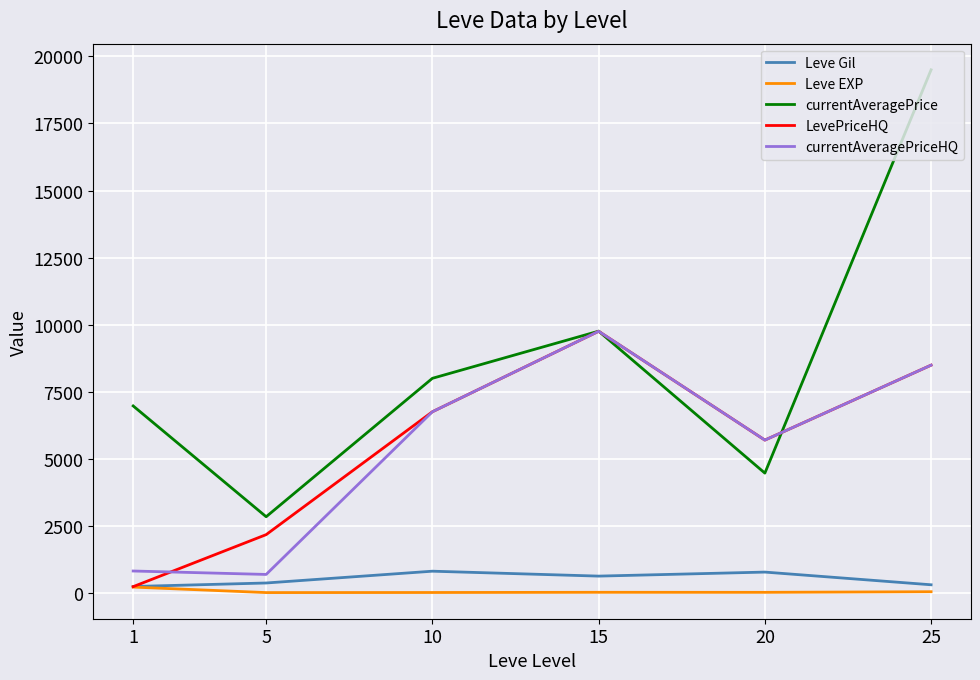

What is the maximum value shown in the chart?

19501.7